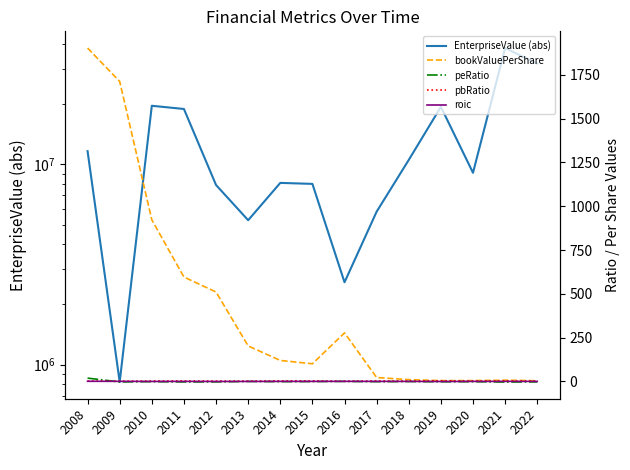

True or false: bookValuePerShare has a value of 119.1 at 2014.

True